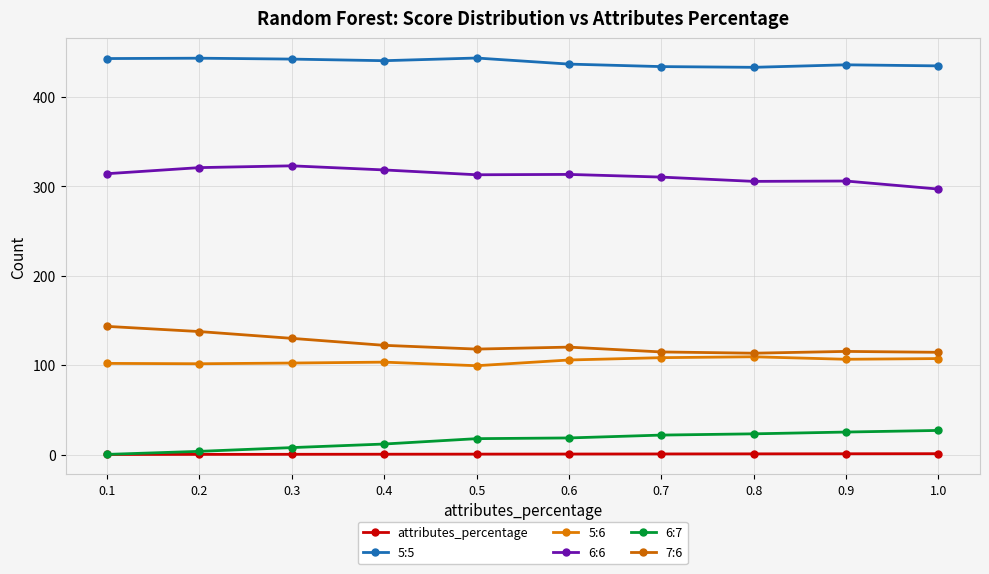

What is the greatest value displayed?

443.6